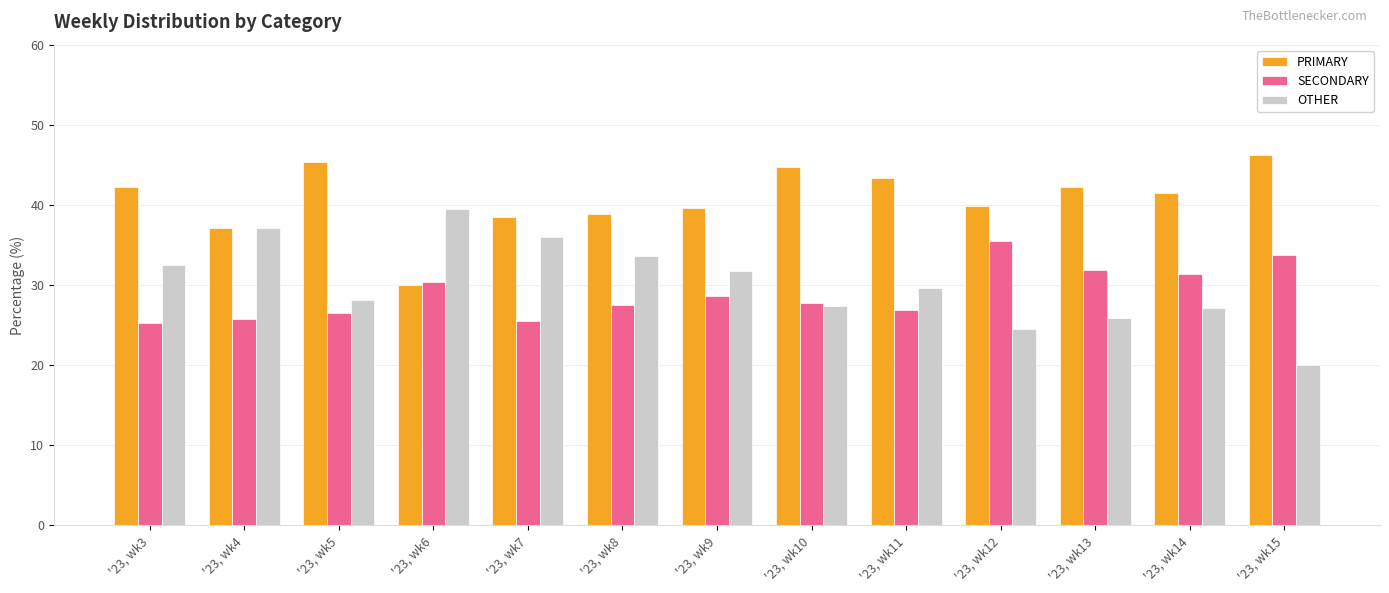

What is the difference between the PRIMARY values at '23, wk7 and '23, wk10?

6.3